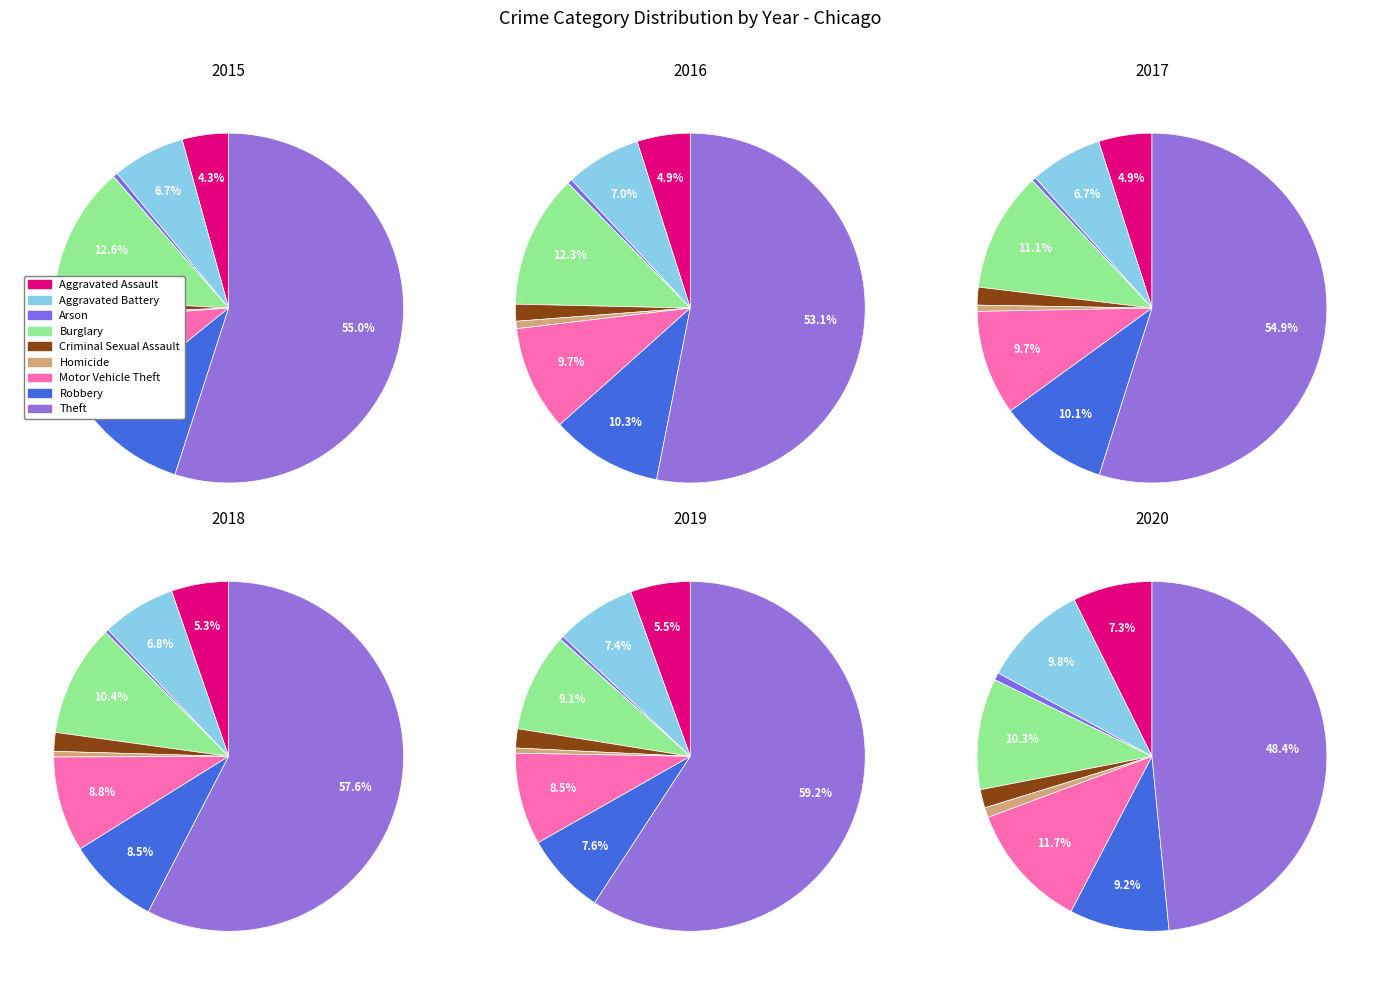

What percentage is the Aggravated Battery slice, to the nearest percent?

7%